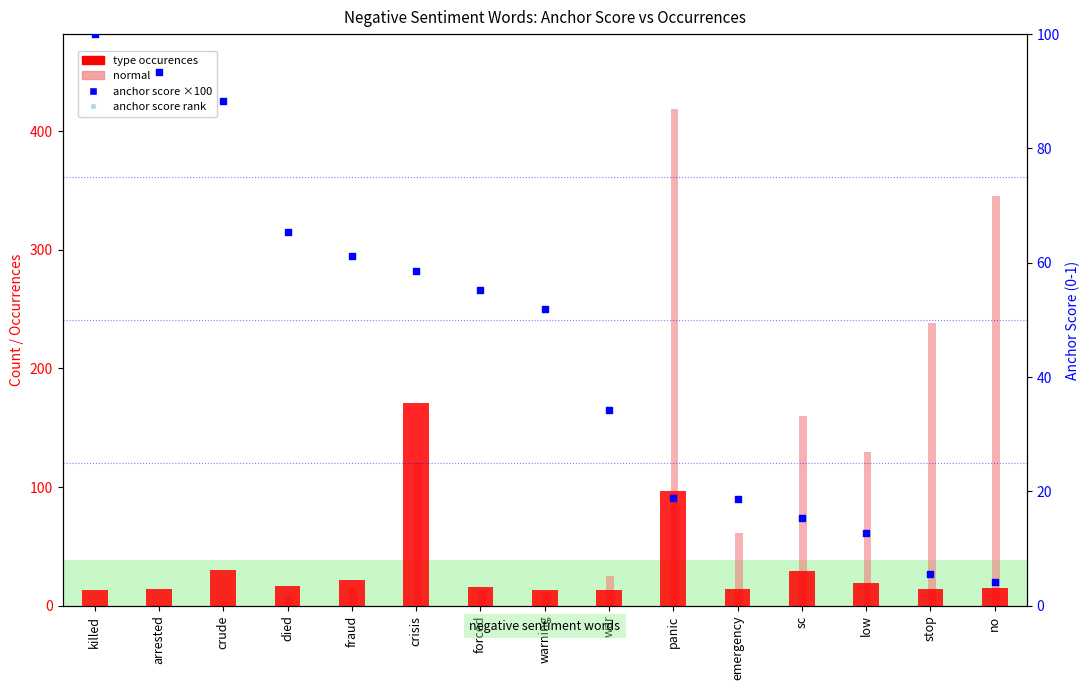

Which series has the widest spread of Y values?

normal